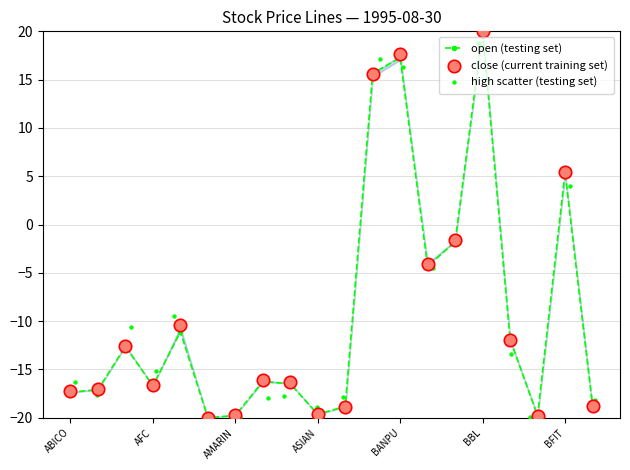

What is the minimum value for open (testing set)?

-20.0